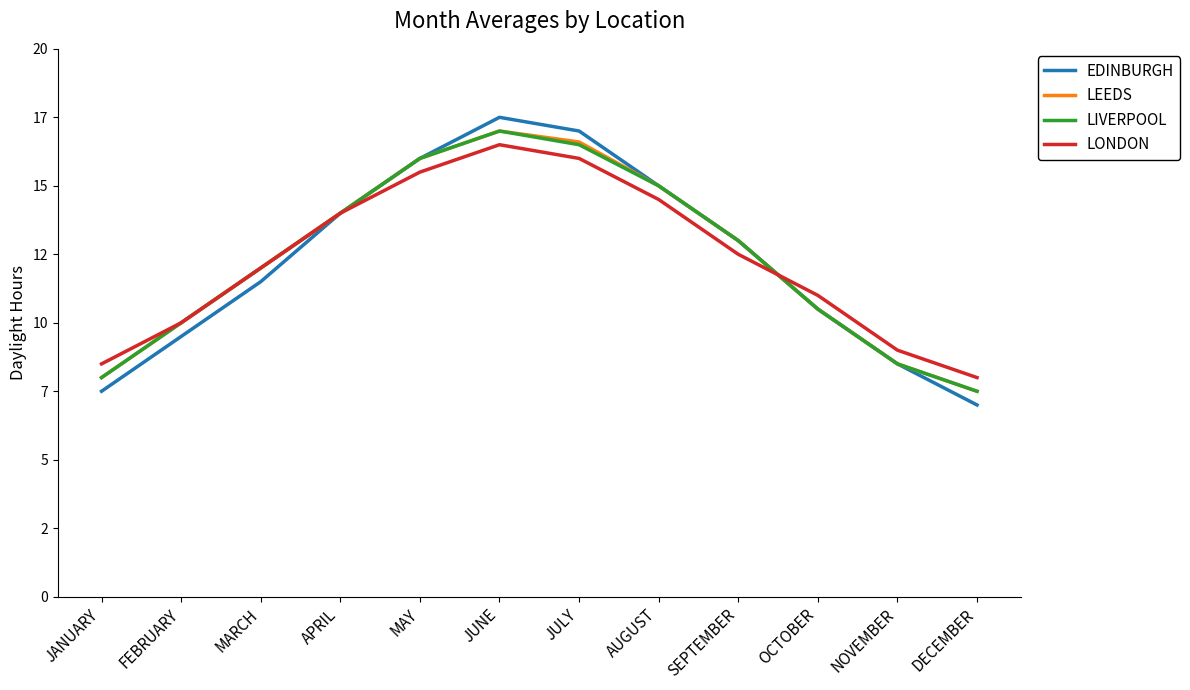

Is it true that LONDON equals 15.5 at MAY?

True